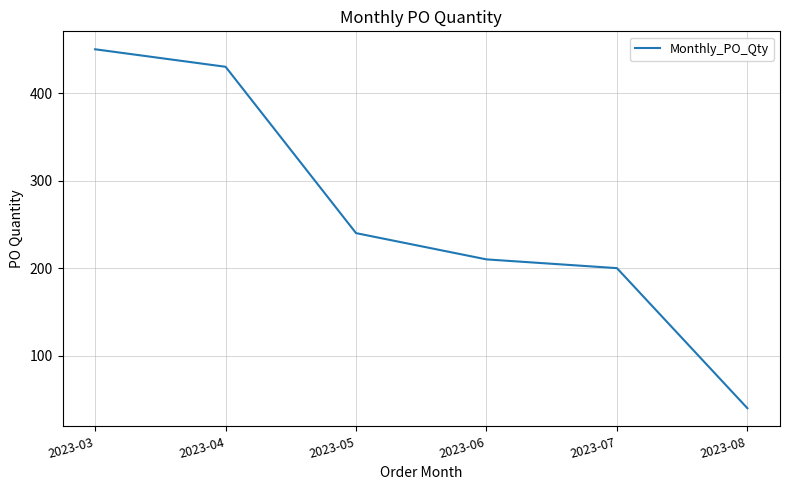

What is the smallest value displayed?

40